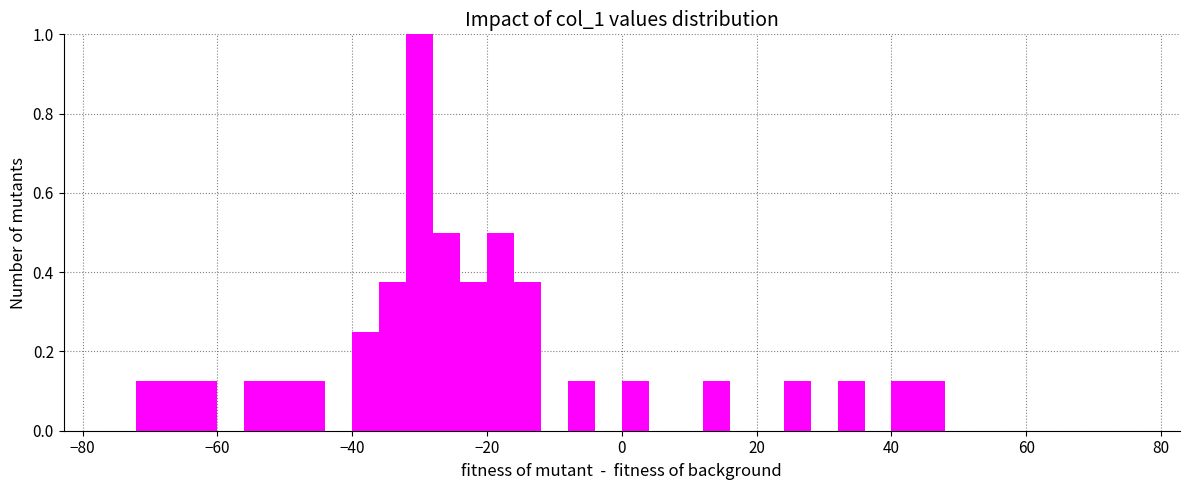

Around what value on the x-axis is the tallest bar? Give the approximate position of its centre, as read against the axis.

-30